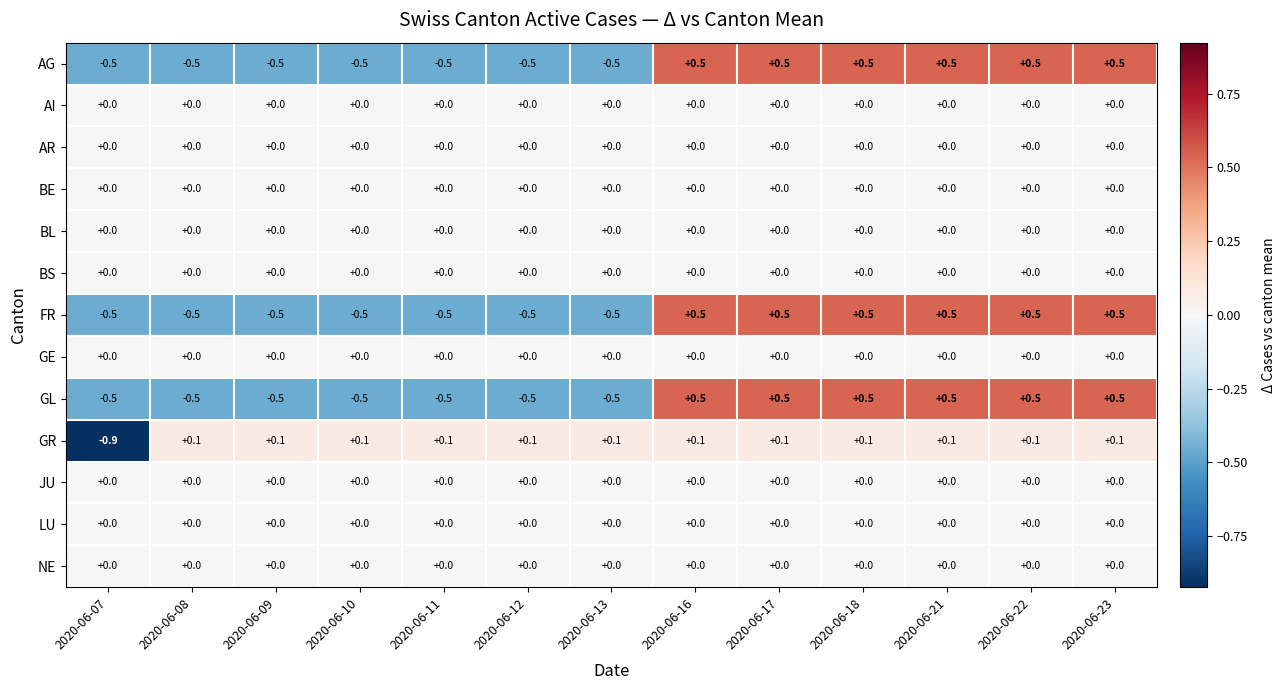

The value of BL at 2020-06-09 is 0.0. True or false?

True